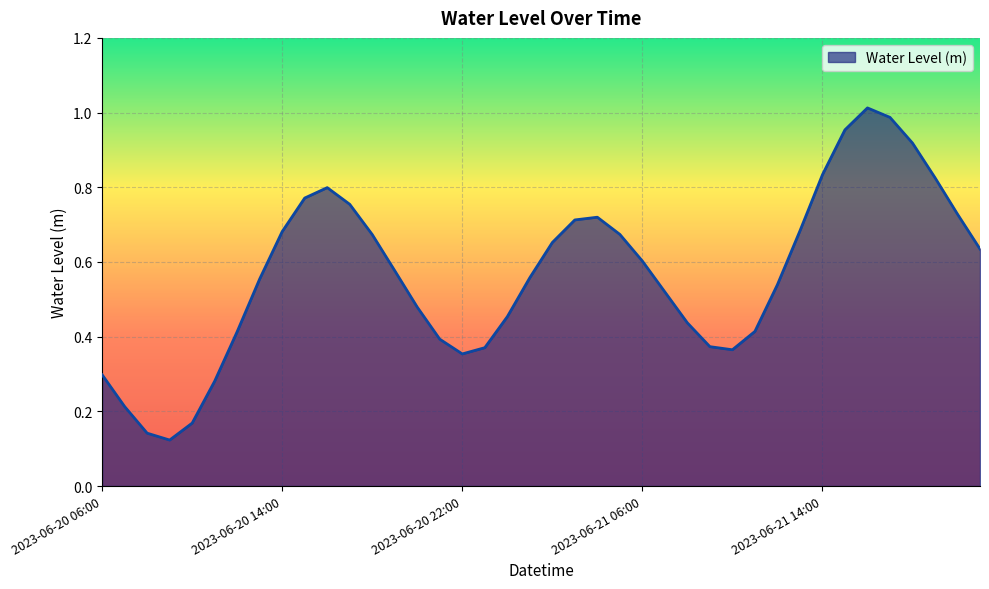

Reading left to right, what are all the values shown in this chart?

0.3	0.2	0.1	0.1	0.2	0.3	0.4	0.6	0.7	0.8	0.8	0.8	0.7	0.6	0.5	0.4	0.4	0.4	0.5	0.6	0.7	0.7	0.7	0.7	0.6	0.5	0.4	0.4	0.4	0.4	0.5	0.7	0.8	1.0	1.0	1.0	0.9	0.8	0.7	0.6